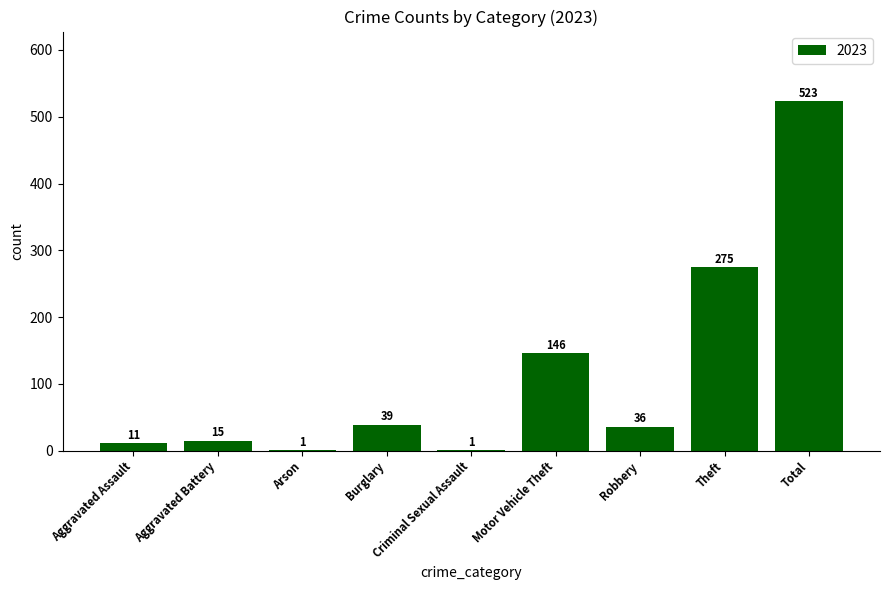

At which category does the chart reach its peak across all series?

Total